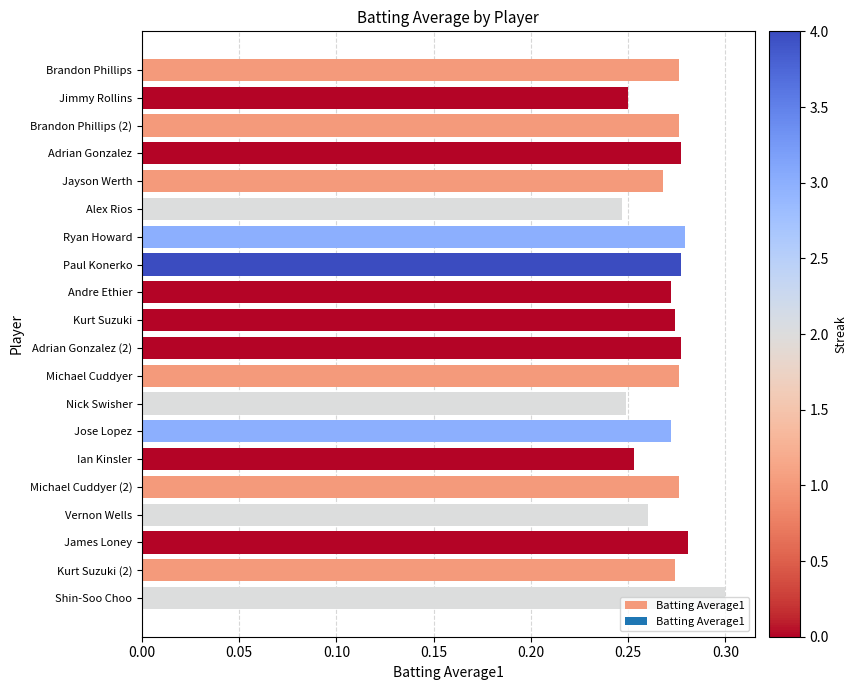

What is the sum of the values at Paul Konerko and Adrian Gonzalez (2)?

0.6